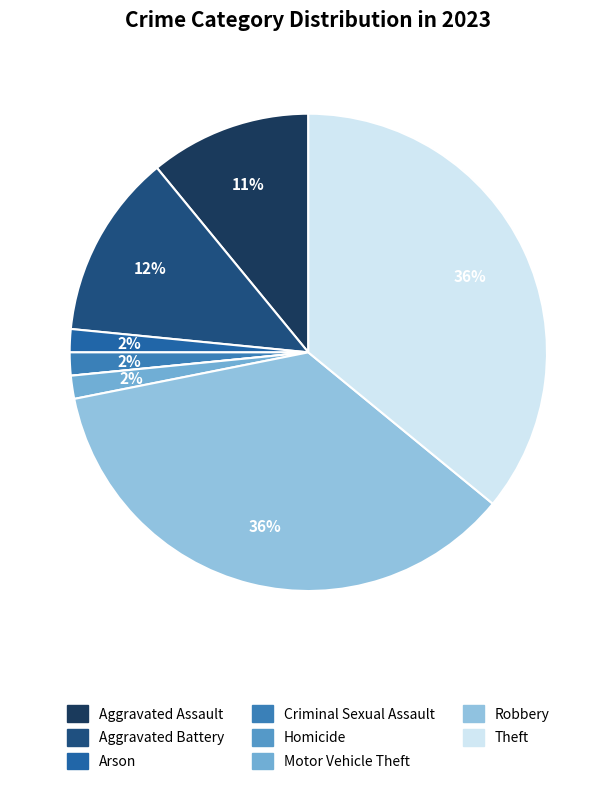

Rank the categories by value from highest to lowest.

Robbery, Theft, Aggravated Battery, Aggravated Assault, Arson, Criminal Sexual Assault, Motor Vehicle Theft, Homicide